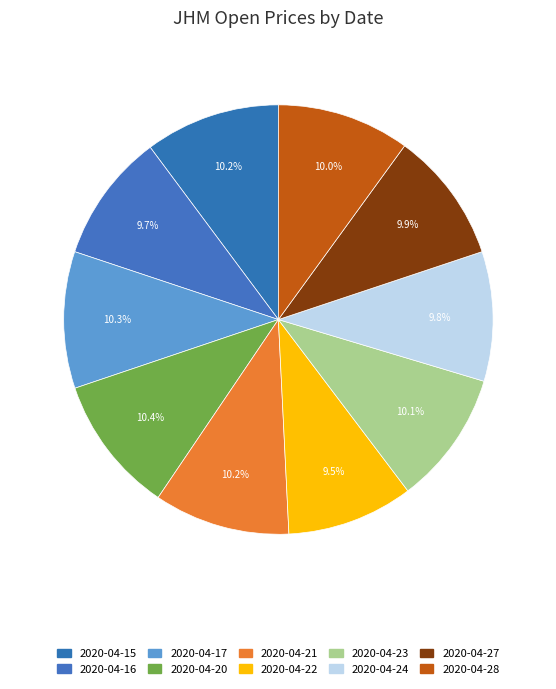

To the nearest percent, what is the difference between the largest and smallest slice percentages?

1%